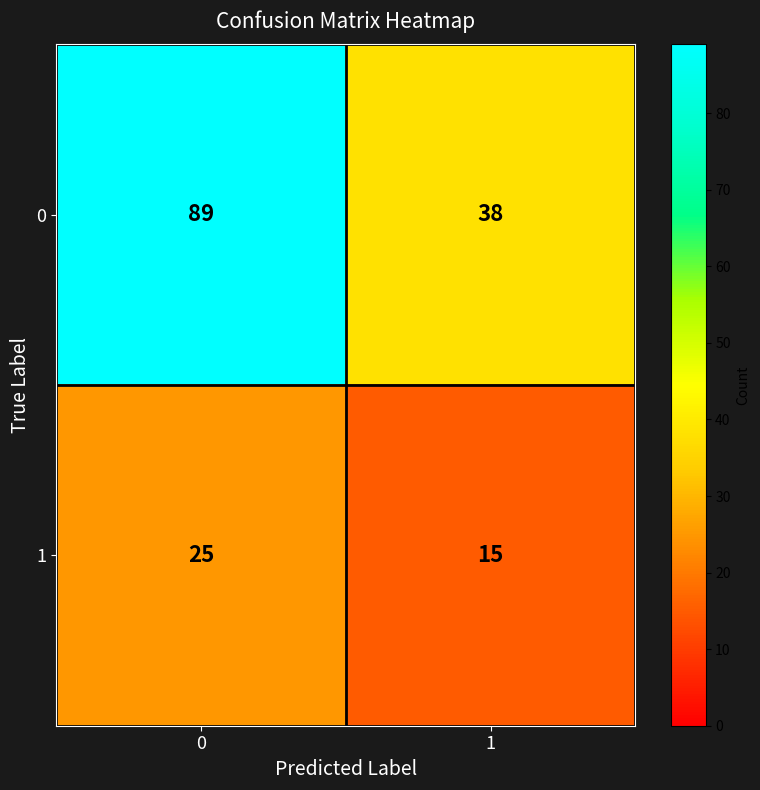

What value does the 1 series have at 0, to the nearest 5?

25